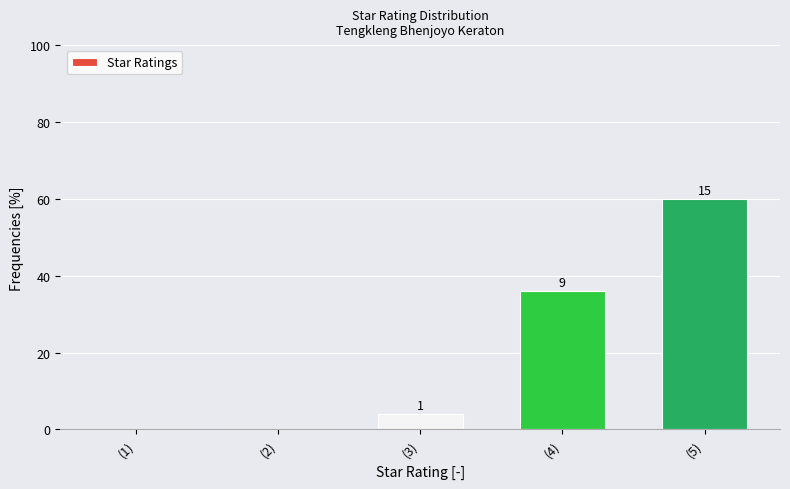

Are the bars horizontal?

No